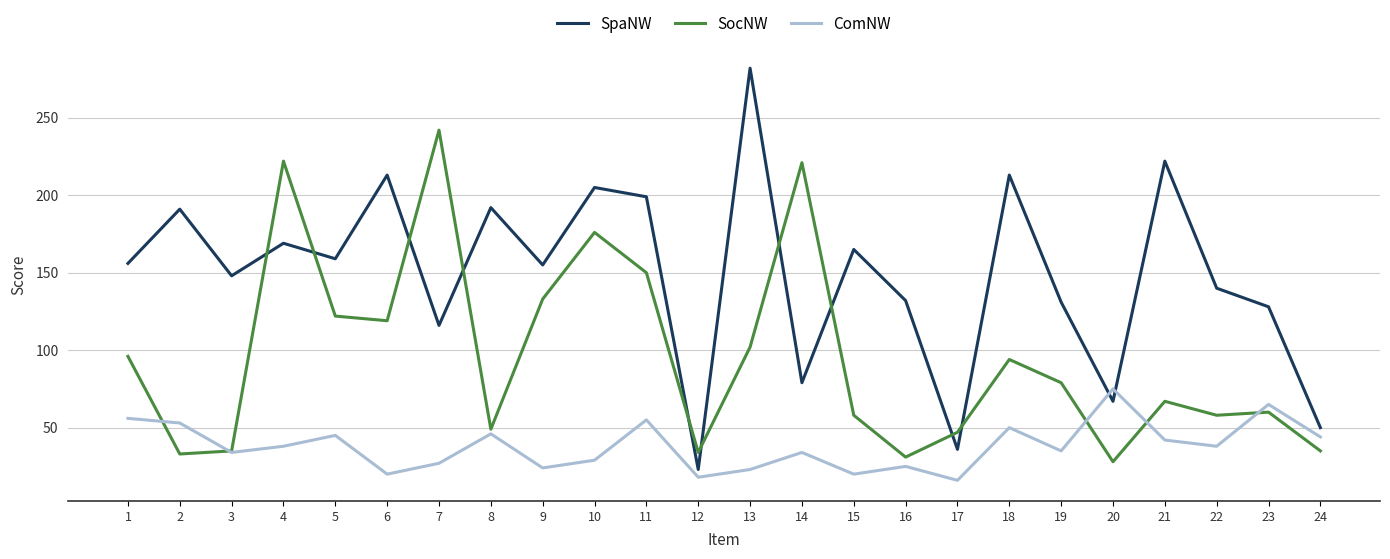

At which category does ComNW reach its first local peak?

5